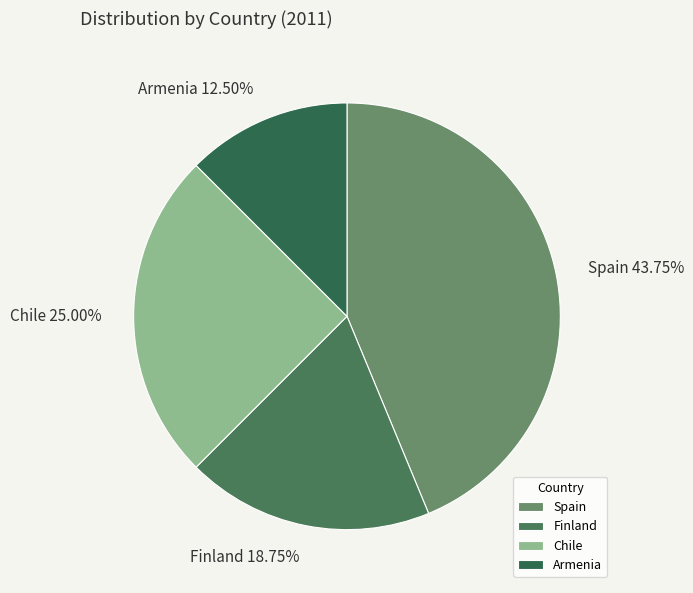

Rank the categories by value from highest to lowest.

Spain, Chile, Finland, Armenia